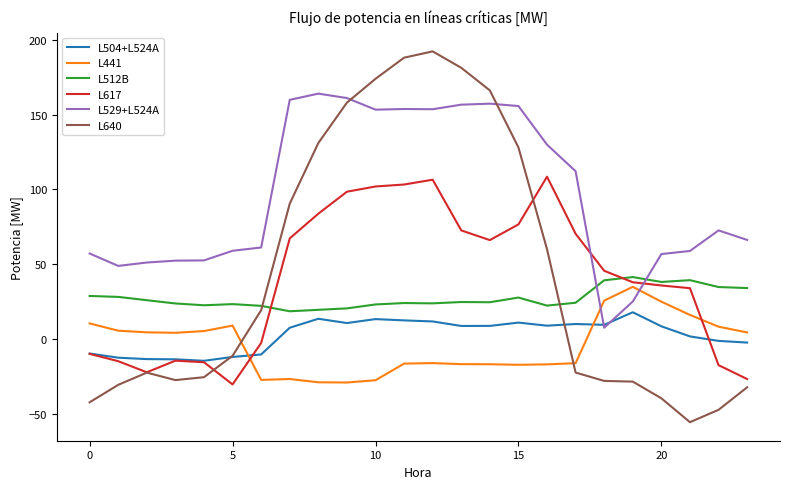

How many intersections are there between L512B and L529+L524A?

2